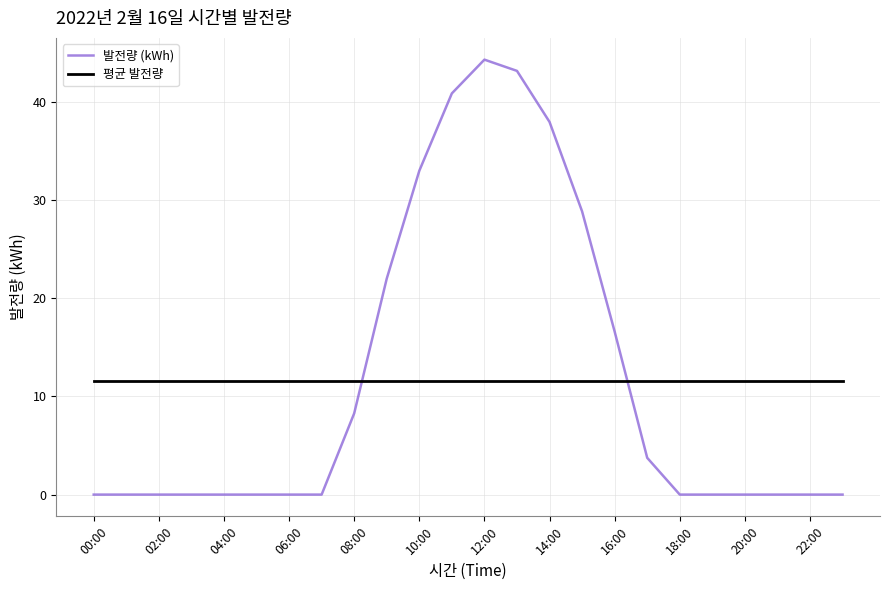

Which series has the widest spread of values?

발전량 (kWh)